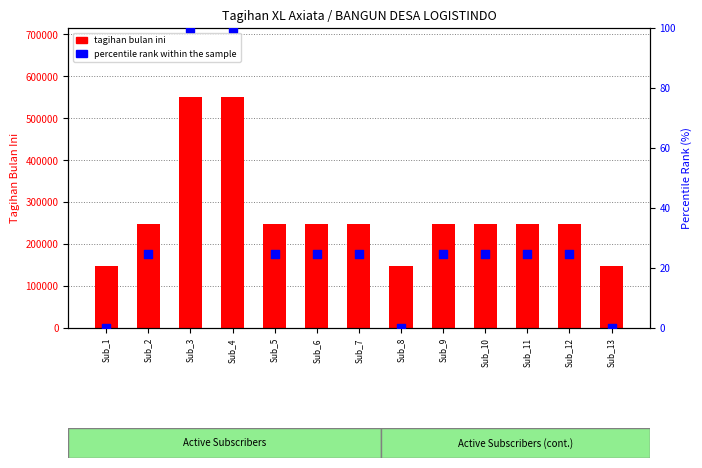

Is the value of tagihan bulan ini at Sub_8 greater than the value of percentile rank within the sample at Sub_6?

Yes